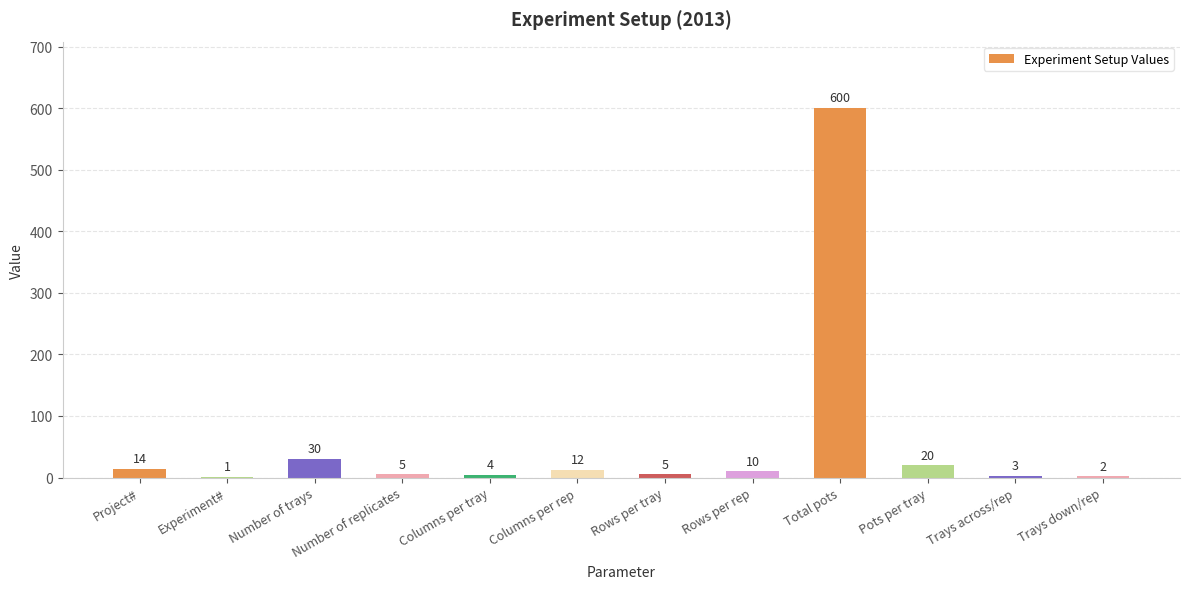

What is the sum of all values?

706